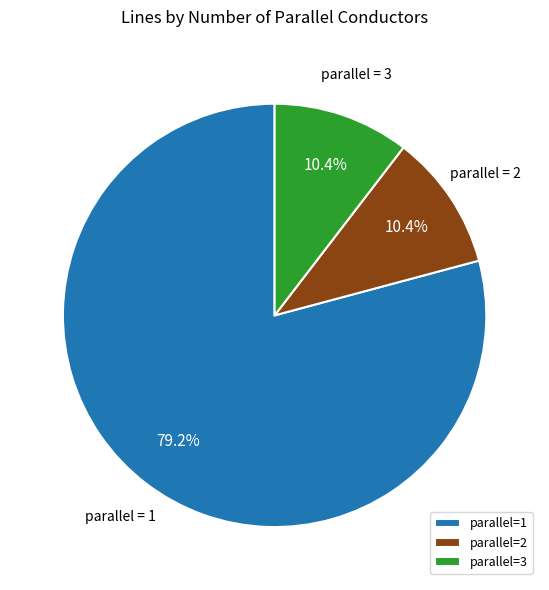

Which has a higher value, parallel=1 or parallel=3?

parallel=1